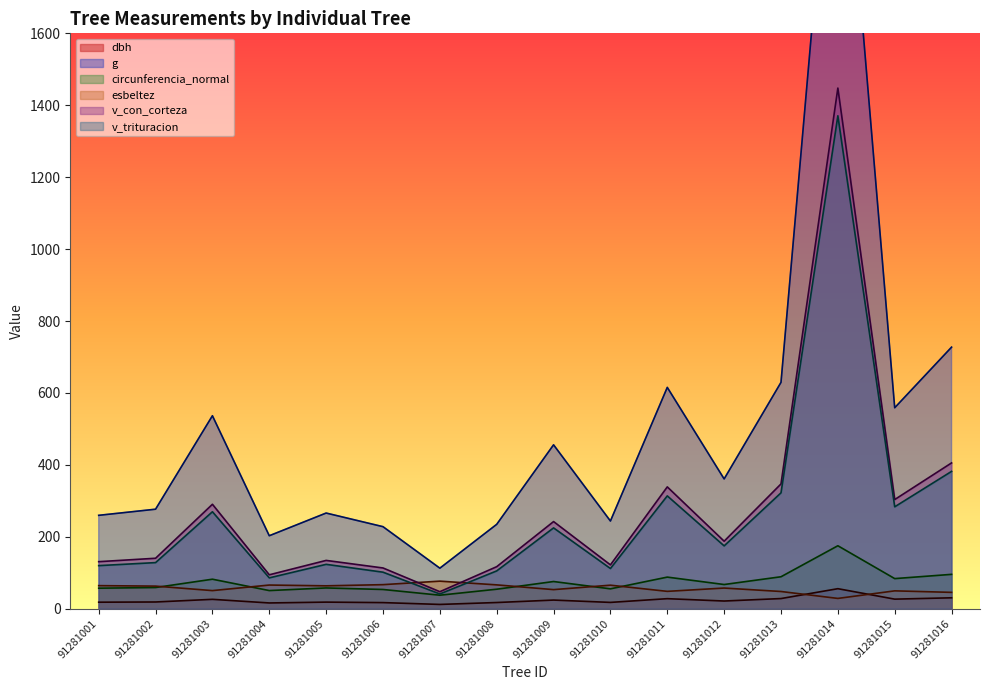

What are all the series names shown in the legend?

dbh, g, circunferencia_normal, esbeltez, v_con_corteza, v_trituracion